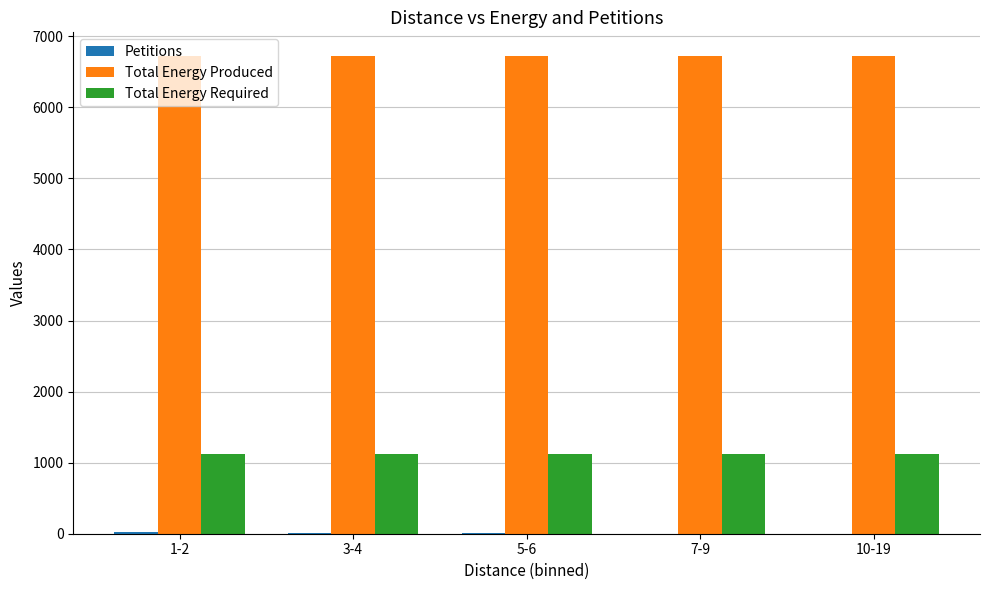

What is the total value across all series at 5-6?

7849